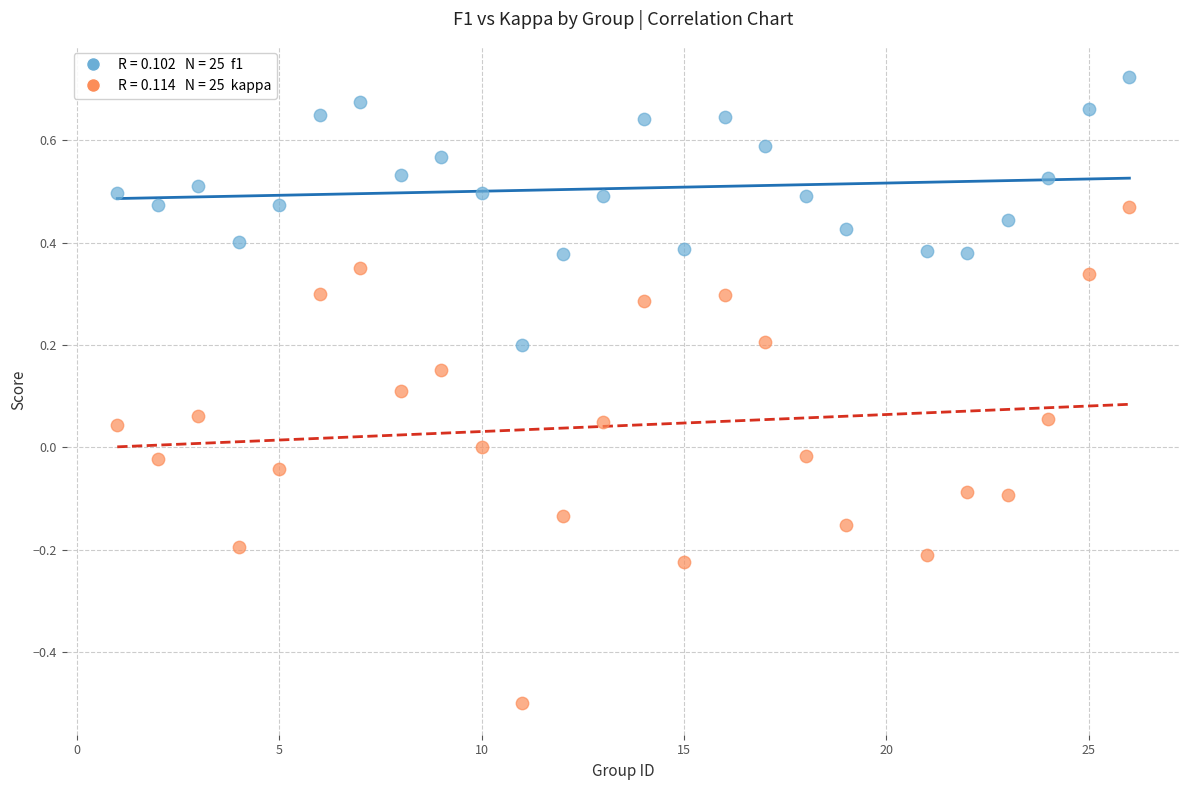

Across all data points, what is the range of Y values (max minus min)?

1.2